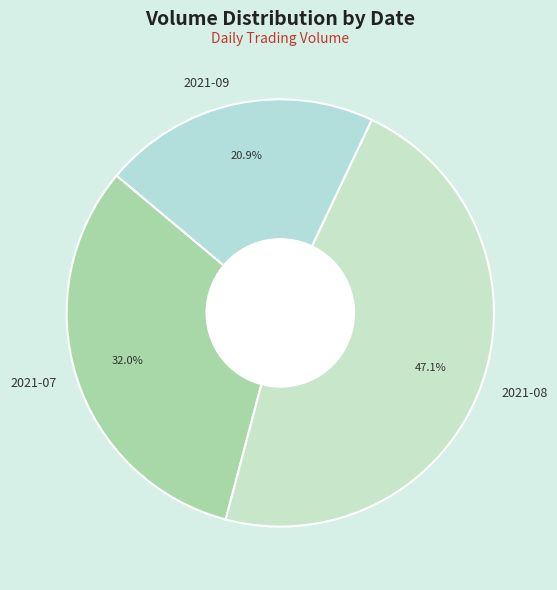

Which category has the biggest portion of the pie?

2021-08